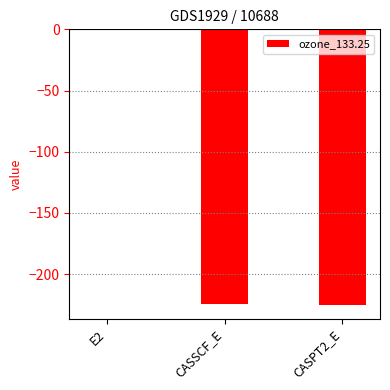

What is the sum of all values?

-450.6